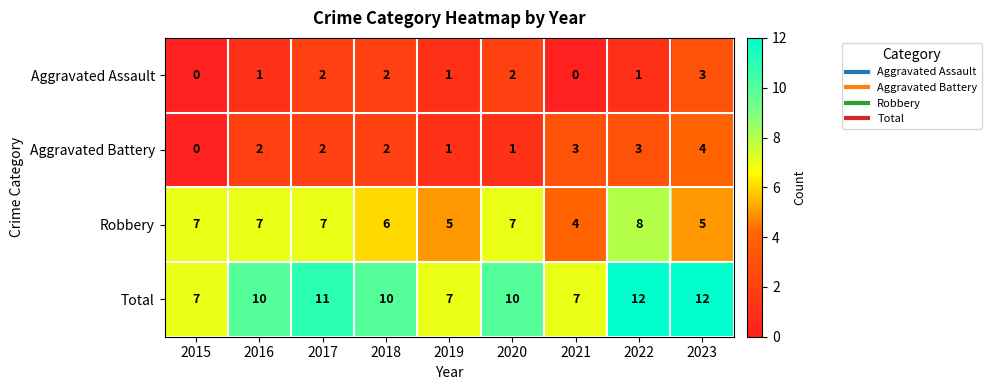

True or false: Aggravated Assault has a value of 0 at 2022.

False